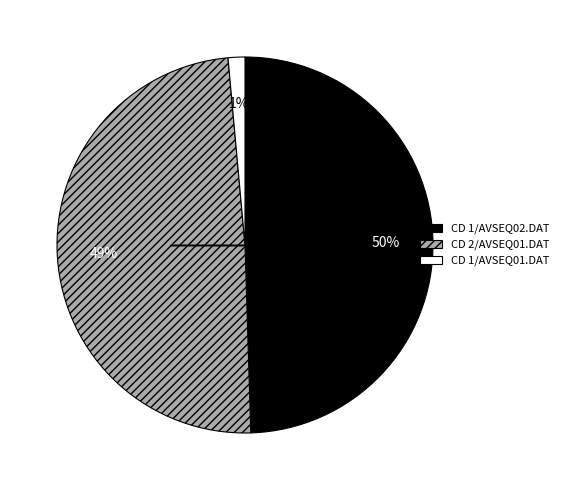

Is it true that CD 1/AVSEQ02.DAT is 36% of the pie?

False